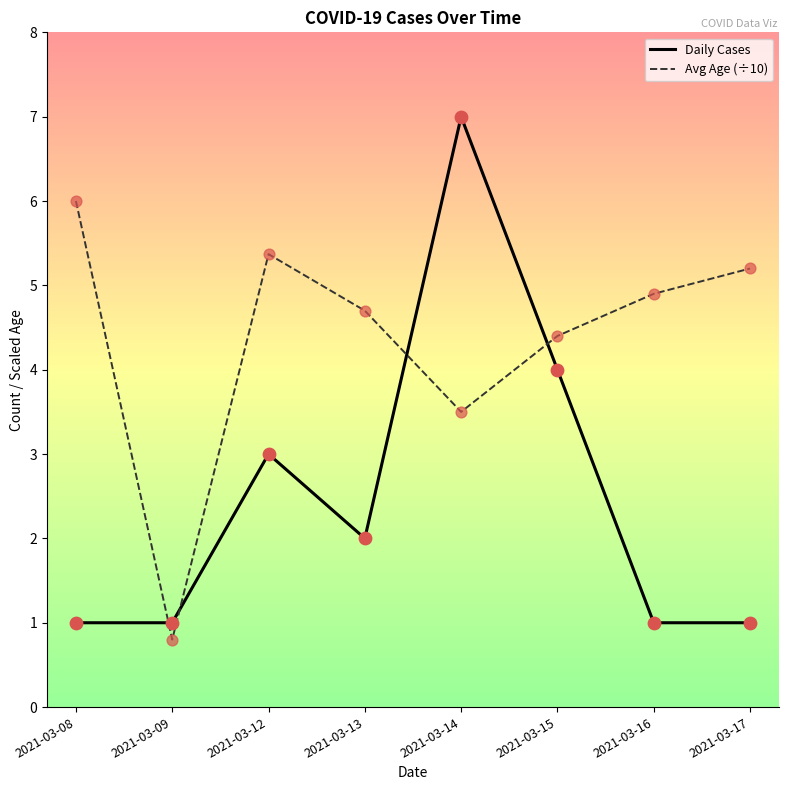

At how many categories does at least one series exceed 5?

4